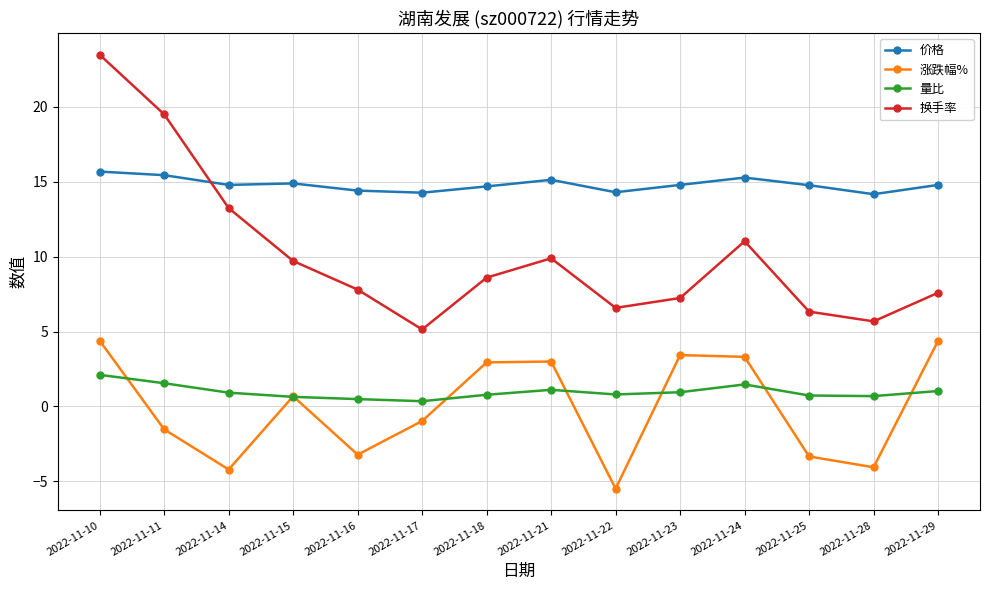

What is the average value of the 价格 series?

14.8